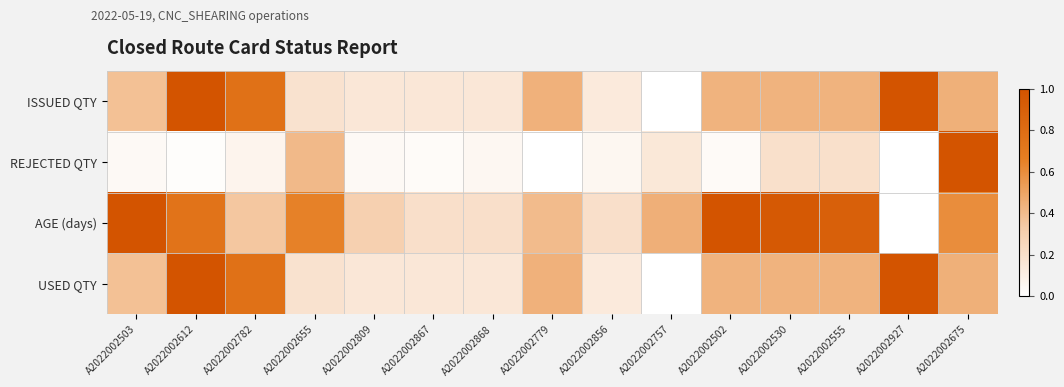

At which category is the sum across all series the highest?

A2022002612